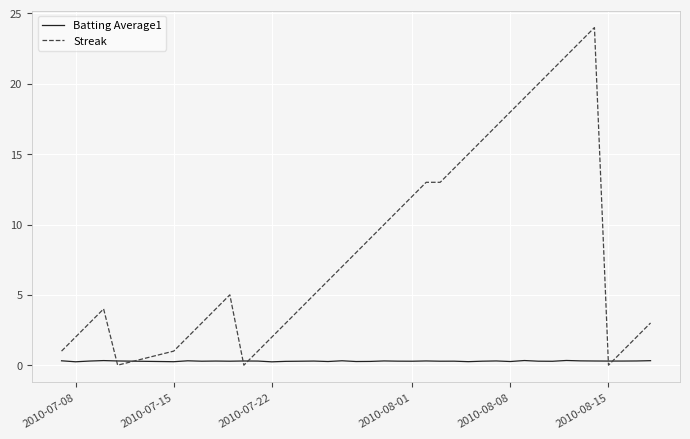

After their last crossing, which series has the higher values: Streak or Batting Average1?

Streak